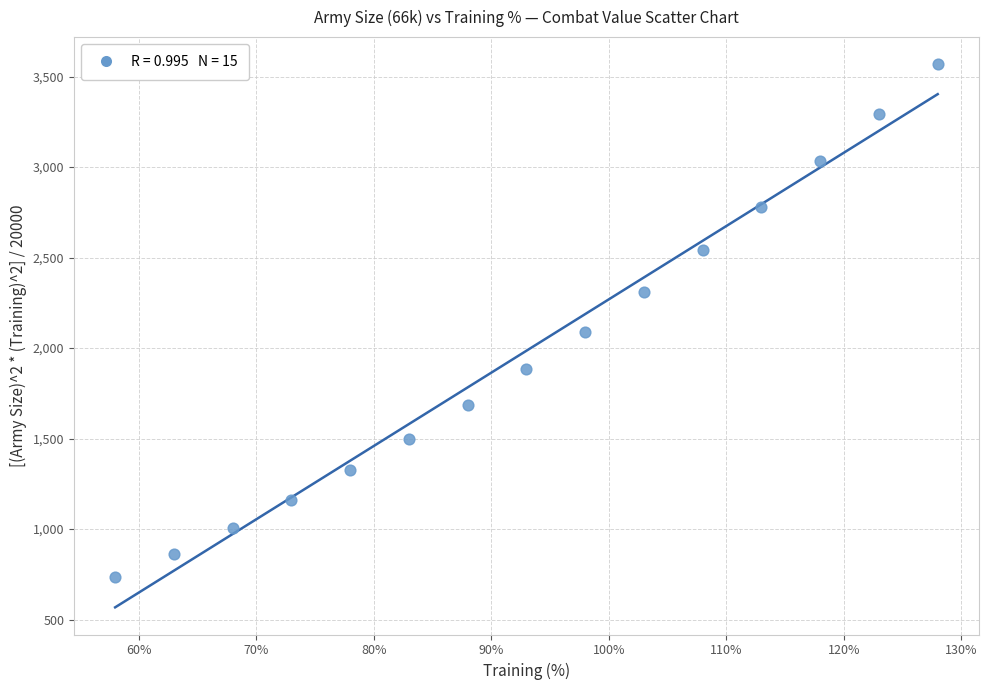

What is the range of X values (max minus min)?

70.0